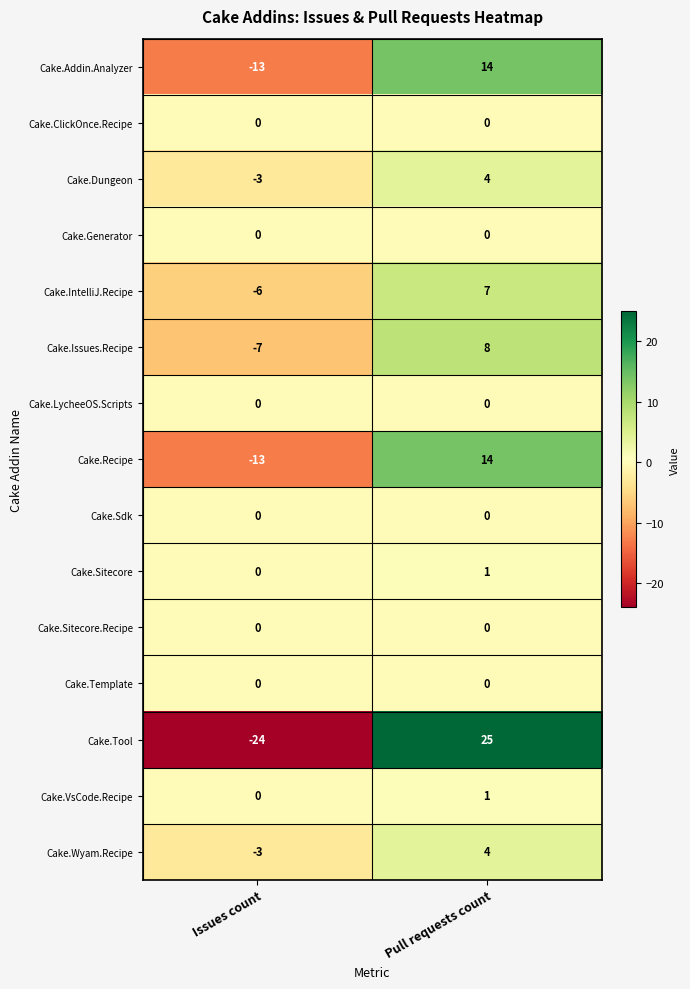

What is the spread (max minus min) of values at Pull requests count?

25